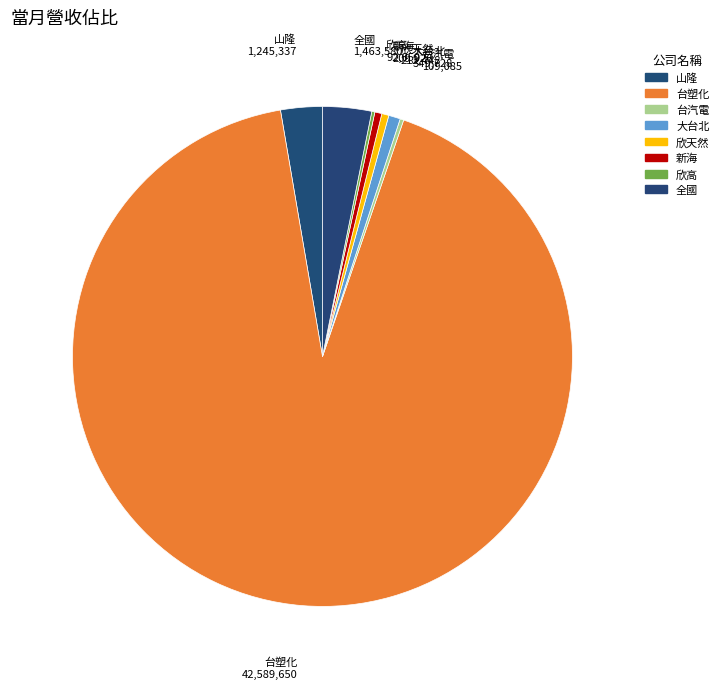

What is the largest slice in the pie chart?

台塑化